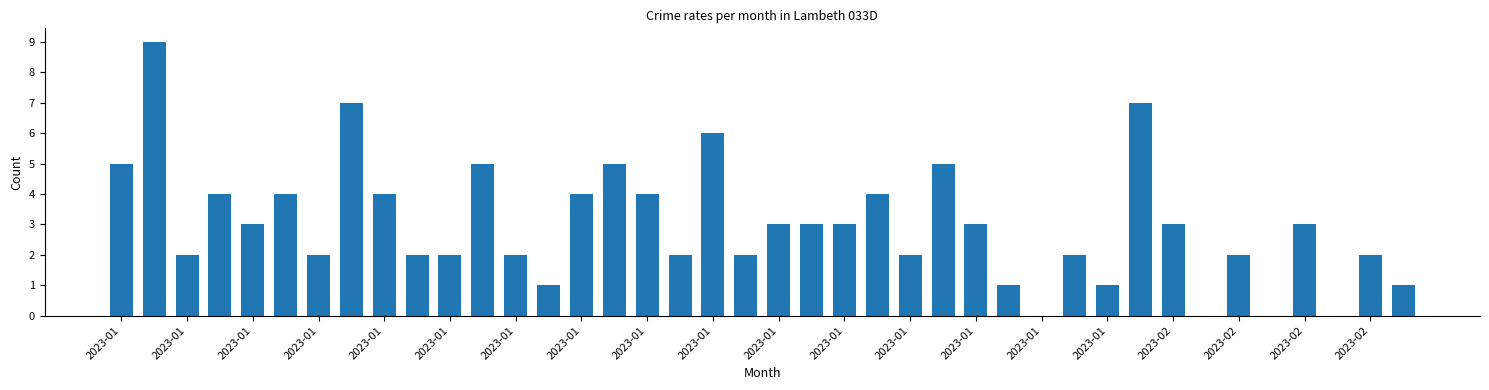

What is the average value?

3